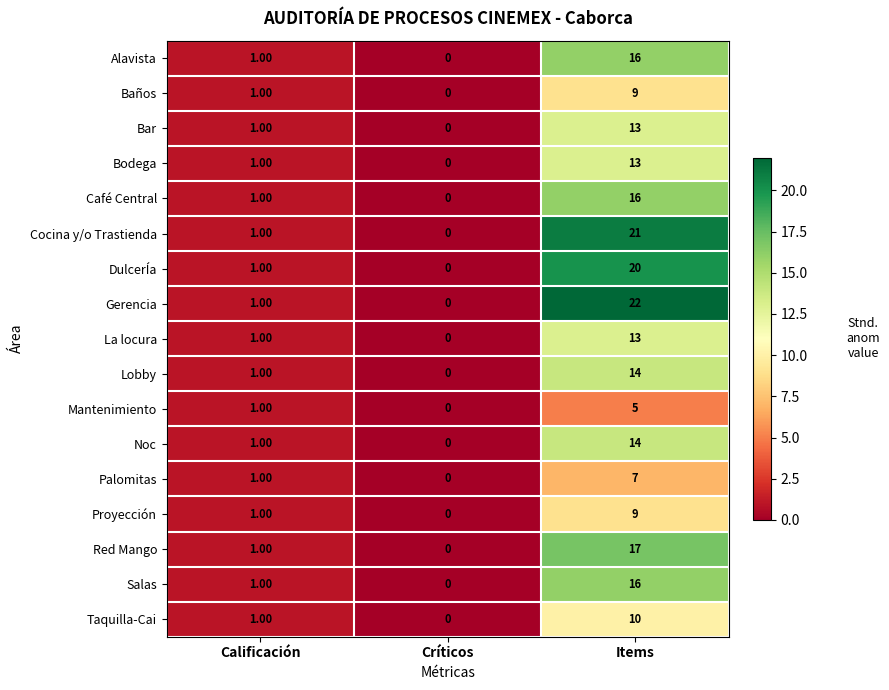

At how many categories does at least one series exceed 8?

1